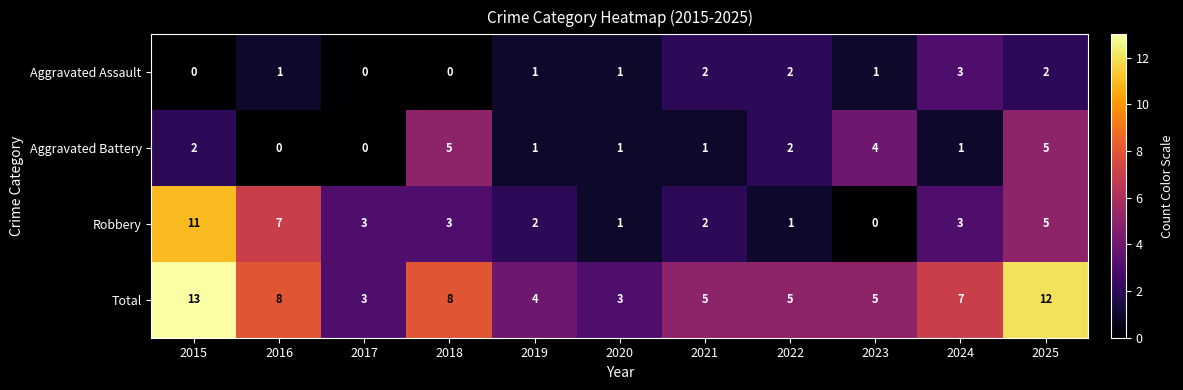

True or false: Aggravated Battery has a value of 4 at 2022.

False